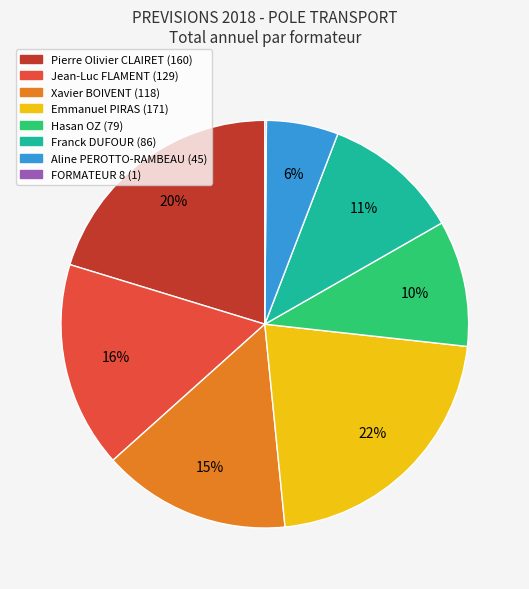

To the nearest percent, what is the difference between the largest and smallest slice percentages?

22%